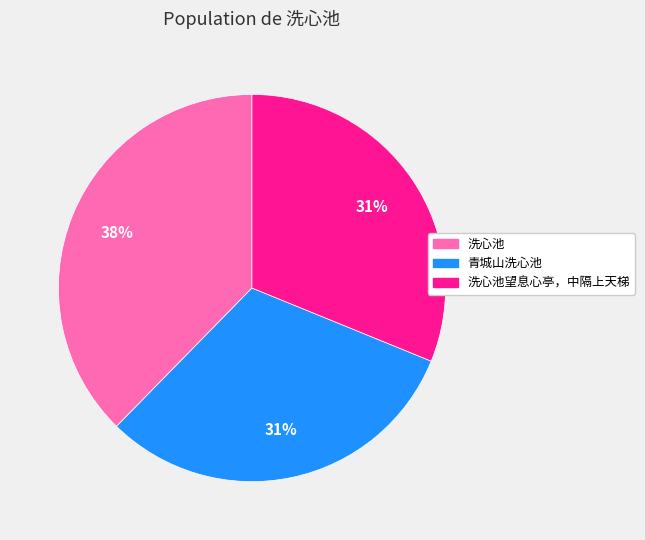

To the nearest percent, what is the difference between the 洗心池 and 洗心池望息心亭，中隔上天梯 slice percentages?

7%